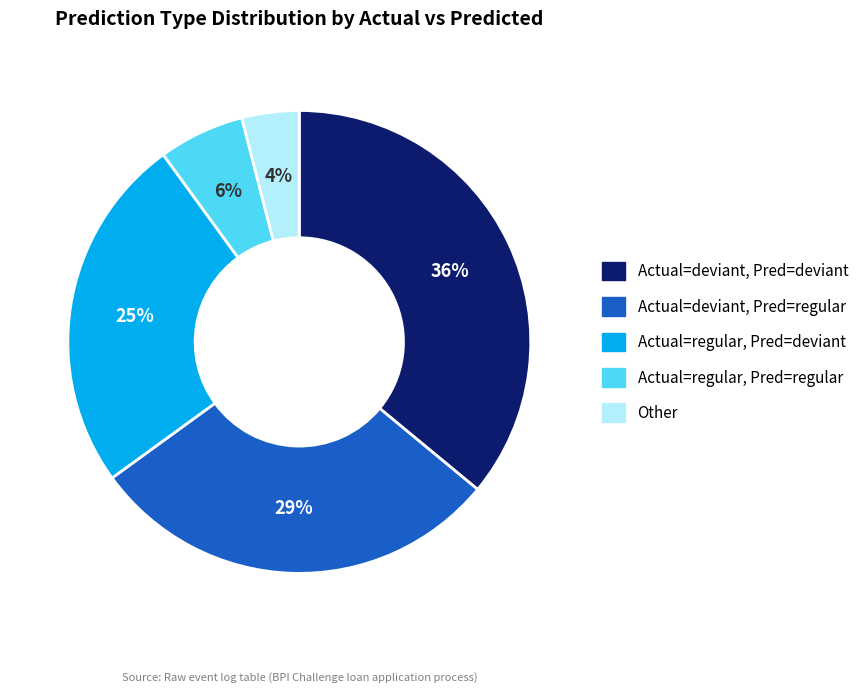

How many slices are in this pie chart?

5